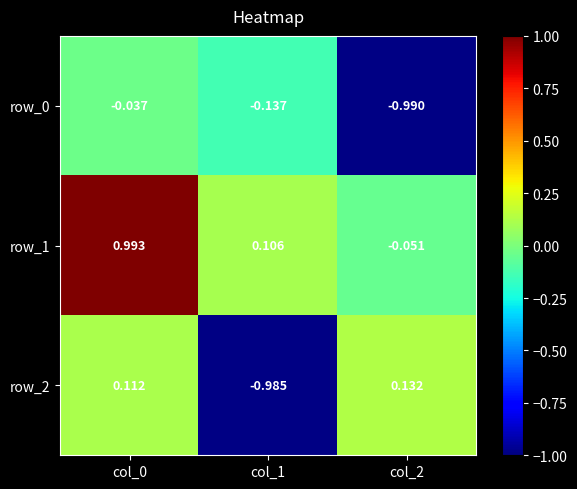

Is the value of row_0 at col_0 greater than the value of row_1 at col_2?

Yes